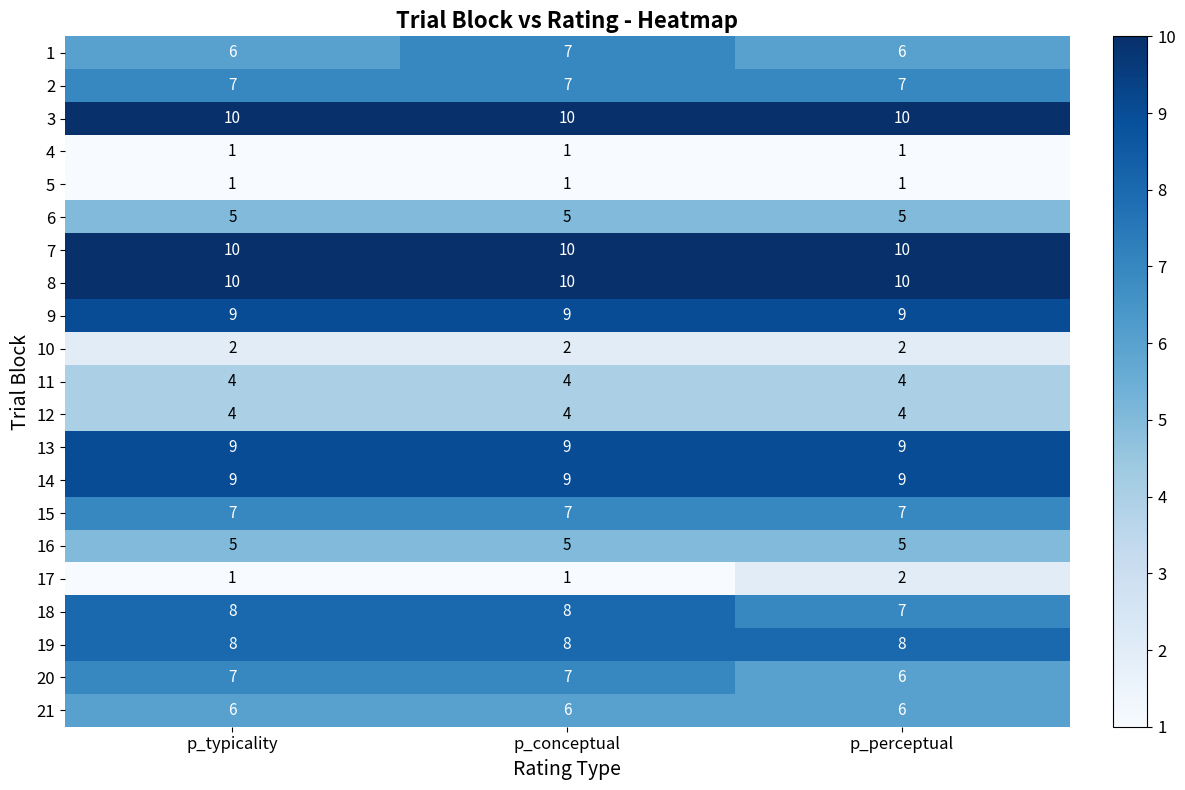

True or false: 11 has a value of 4 at p_perceptual.

True